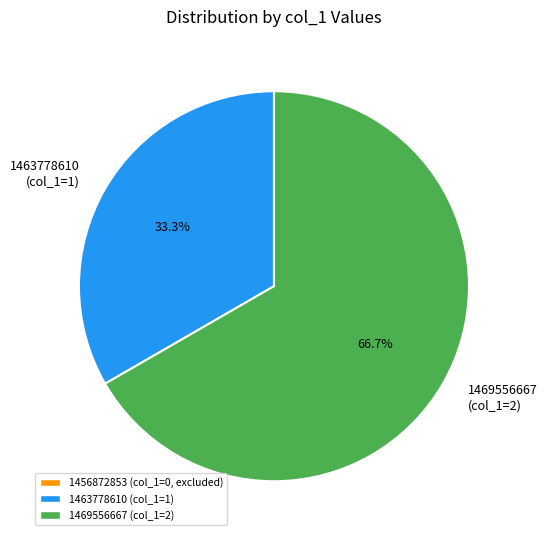

Rank the categories by value from highest to lowest.

1469556667 (col_1=2), 1463778610 (col_1=1)